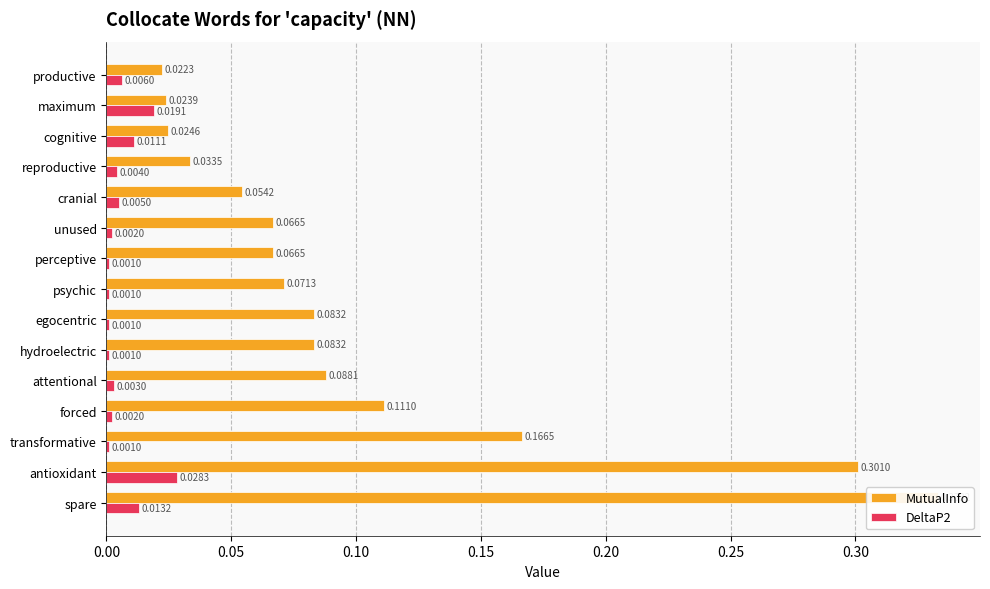

What are all the series names shown in the legend?

MutualInfo, DeltaP2